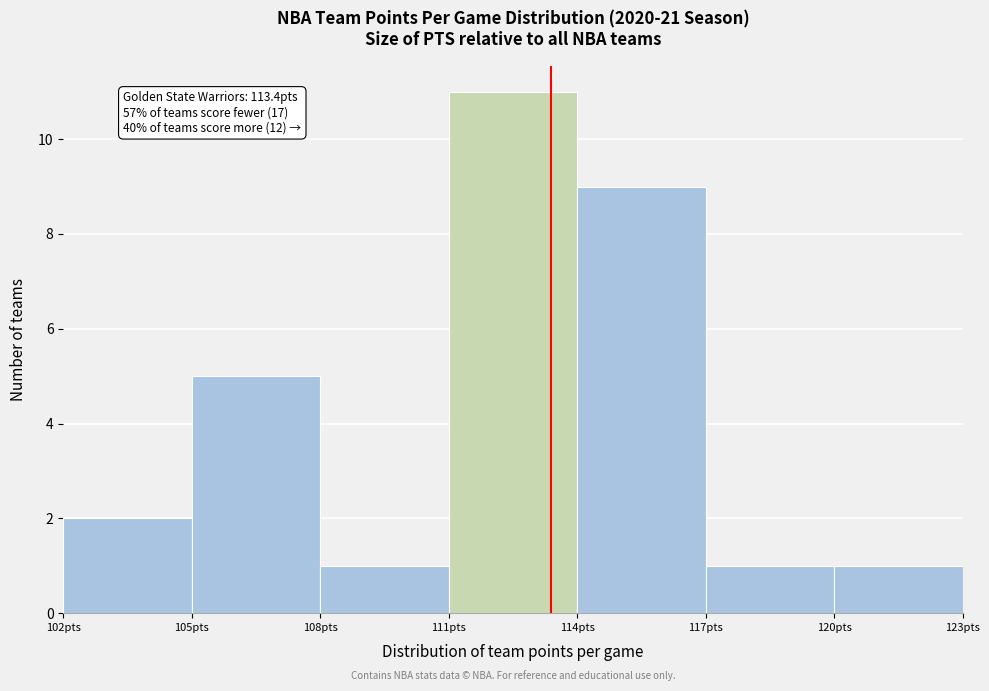

Which range on the x-axis has the tallest bar?

111 to 114